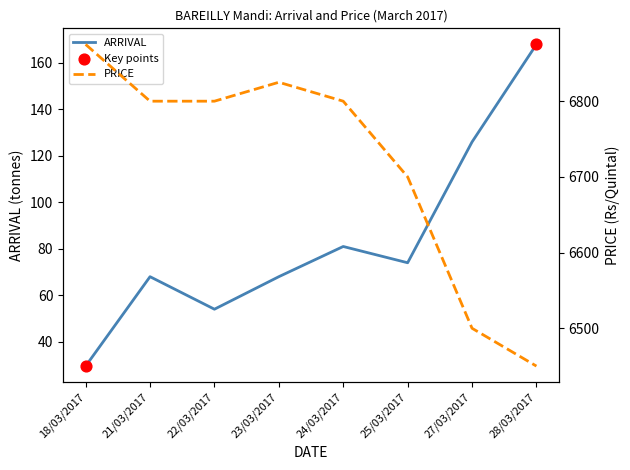

Is the value of PRICE at 21/03/2017 greater than the value of ARRIVAL at 18/03/2017?

Yes